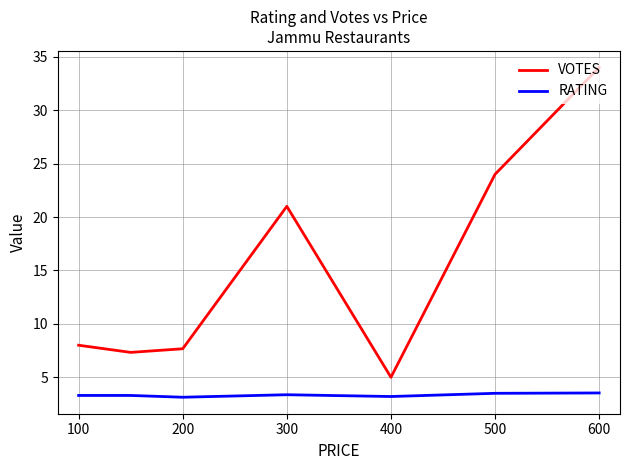

List the series in order of their overall mean, lowest first.

RATING, VOTES